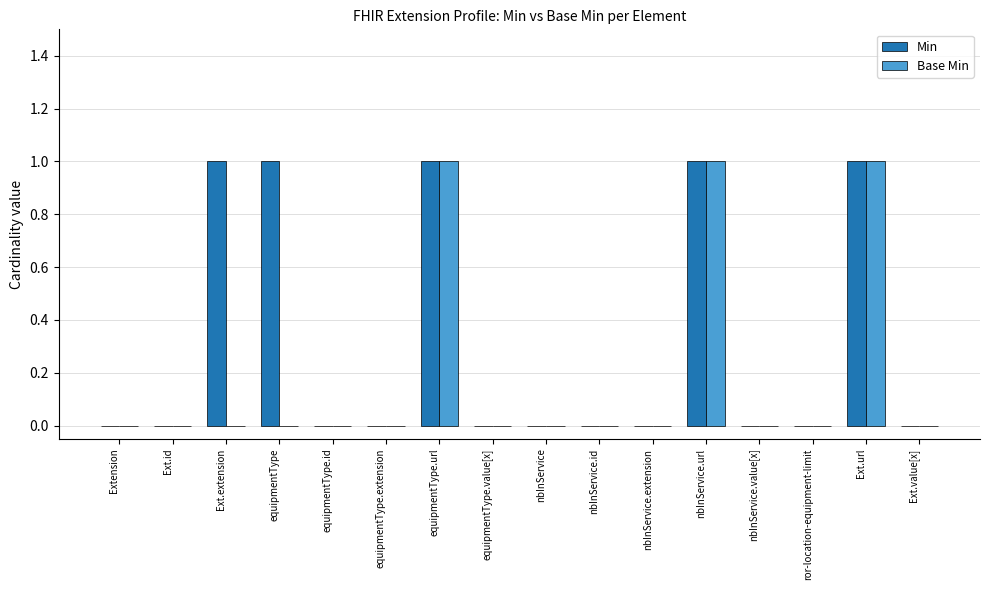

Which series has the largest total across all categories?

Min